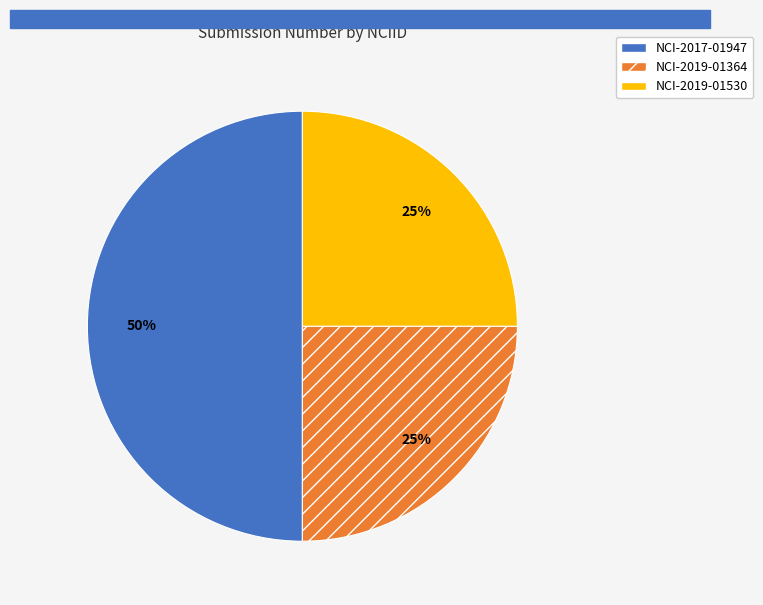

The NCI-2019-01364 slice represents 25% of the pie. True or false?

True